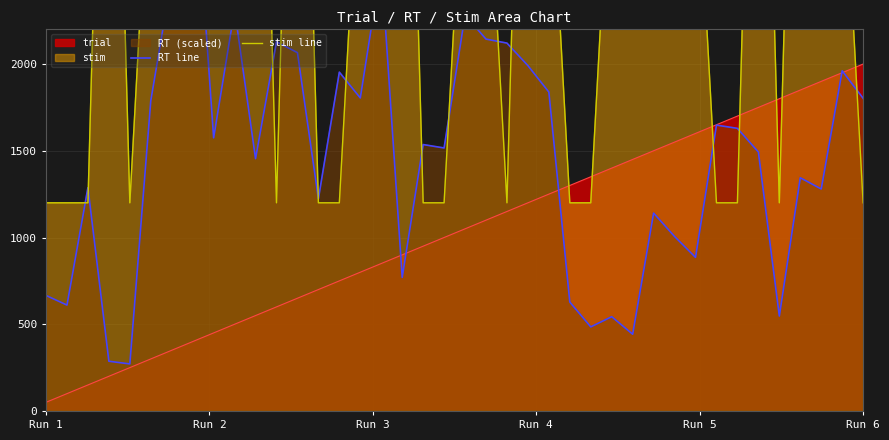

At which category is the sum across all series the highest?

6